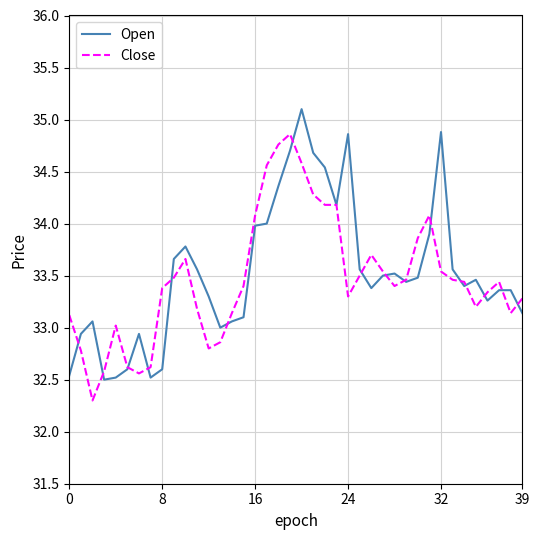

What is the minimum value shown in the chart?

32.3